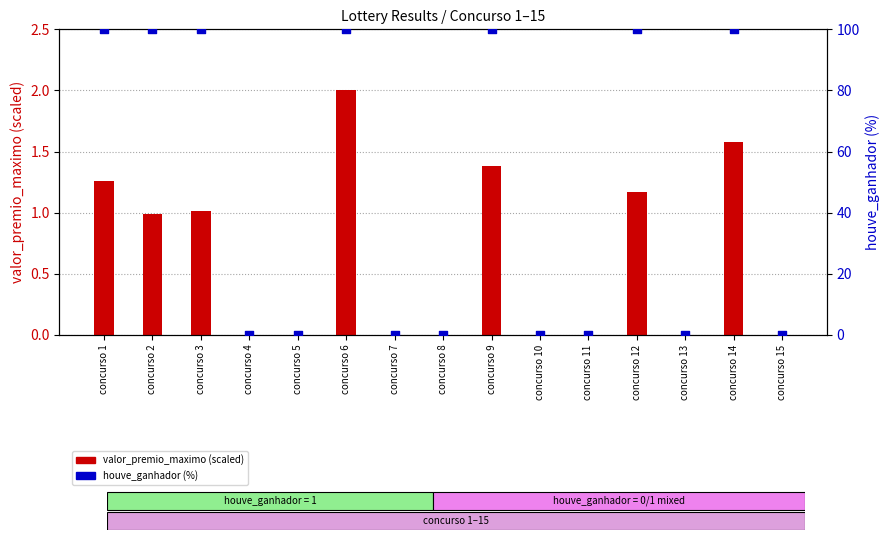

What are all the series names shown in the legend?

valor_premio_maximo (scaled), houve_ganhador (%)